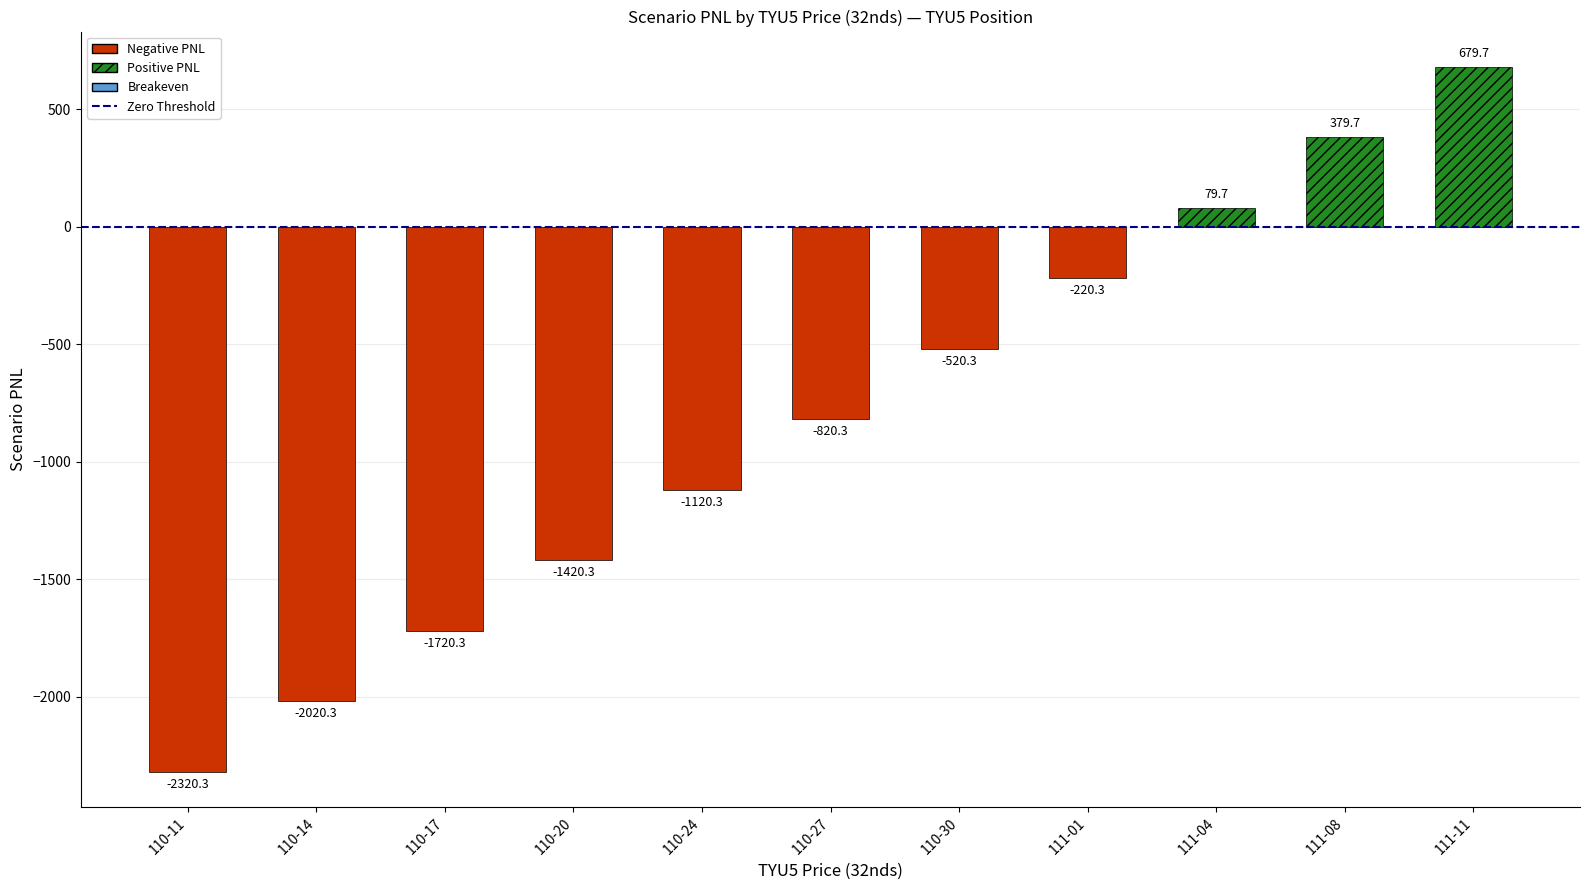

What value does the data have at 110-30?

-520.3